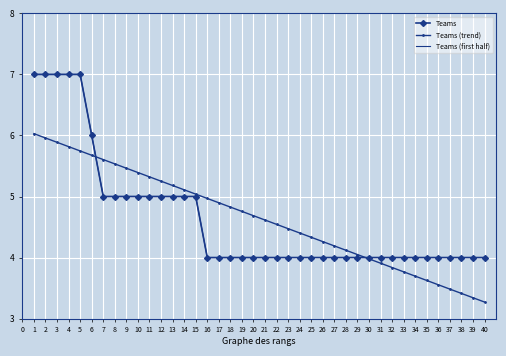

True or false: the data shows 7 at 21.

False